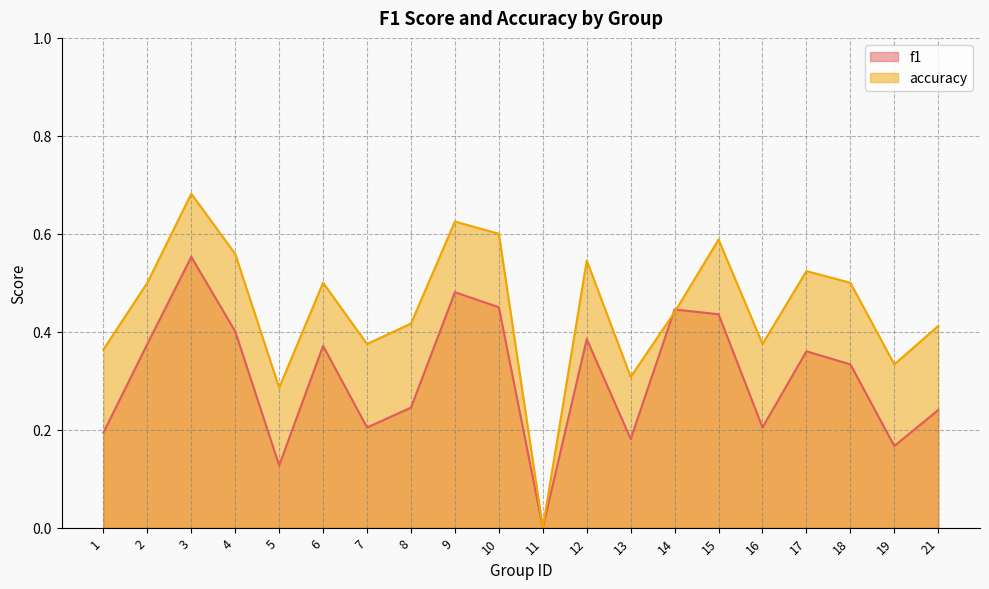

True or false: f1 has a value of 0.3 at 16.

False